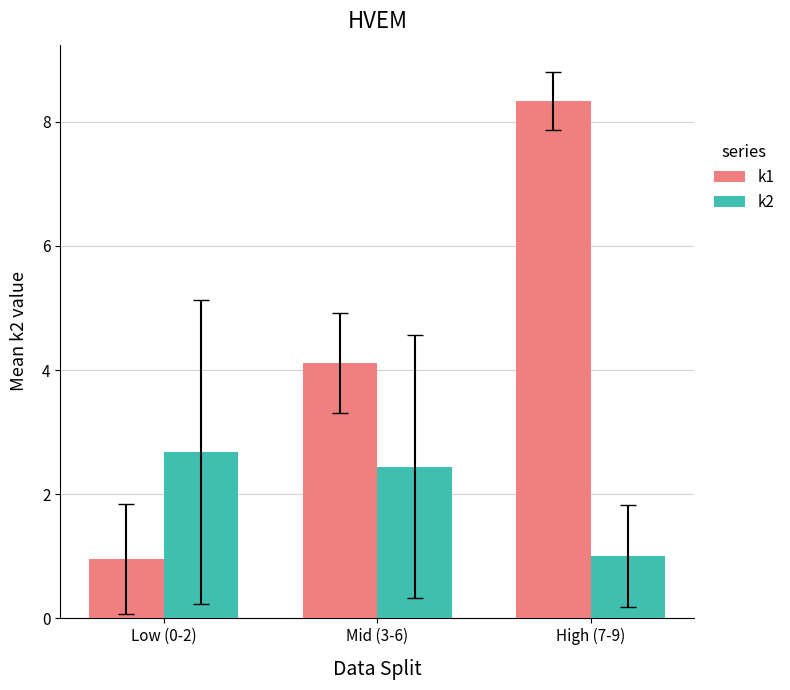

What is the label of the 2nd bar from the left?

Mid (3-6)